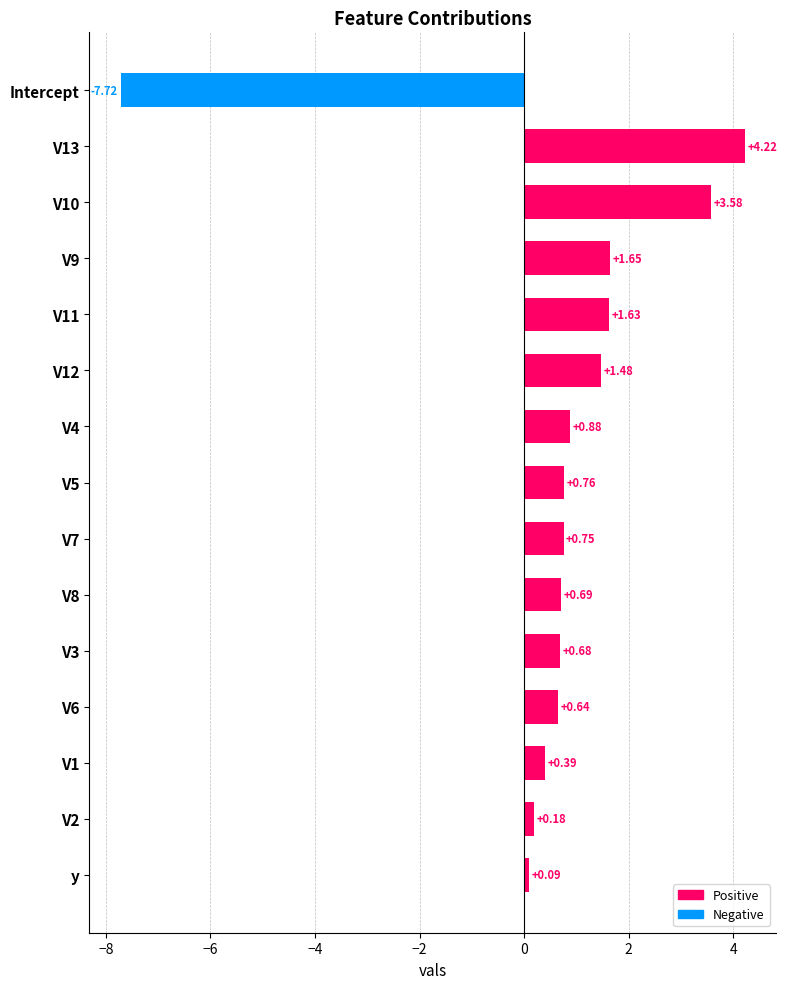

List the labels in order of value, smallest first.

Intercept, y, V2, V1, V6, V3, V8, V7, V5, V4, V12, V11, V9, V10, V13